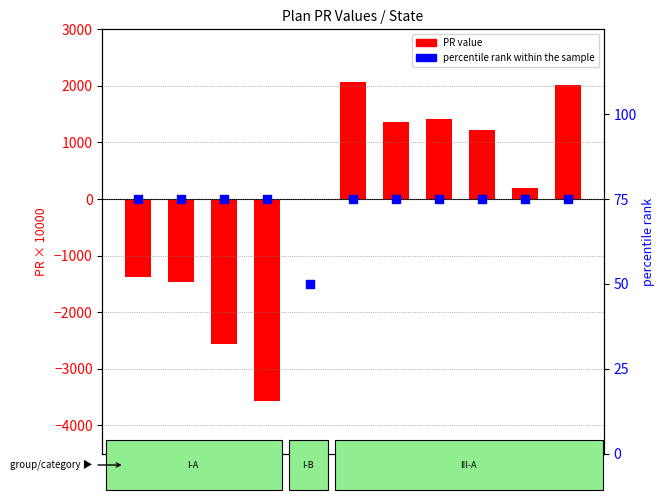

Which series has the largest Y range (max minus min)?

PR (scaled ×10000)